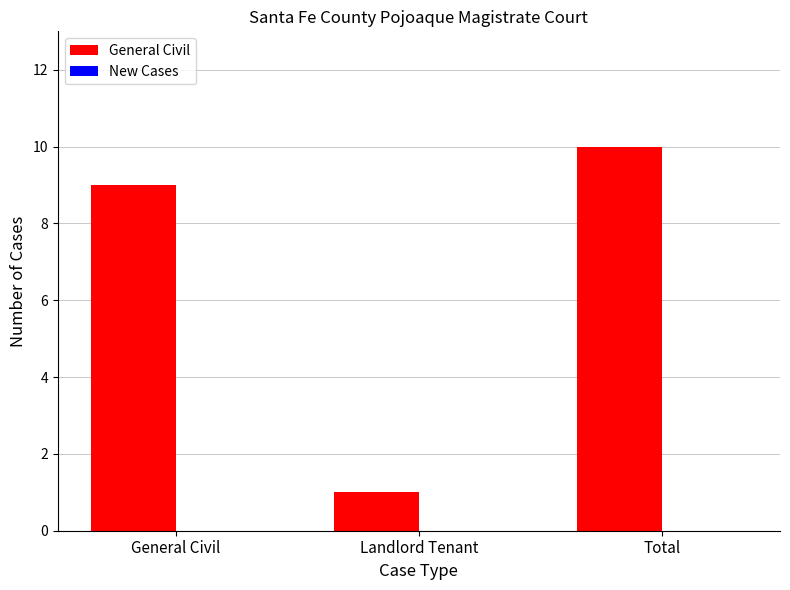

What is the label of the 3rd bar from the left?

Total